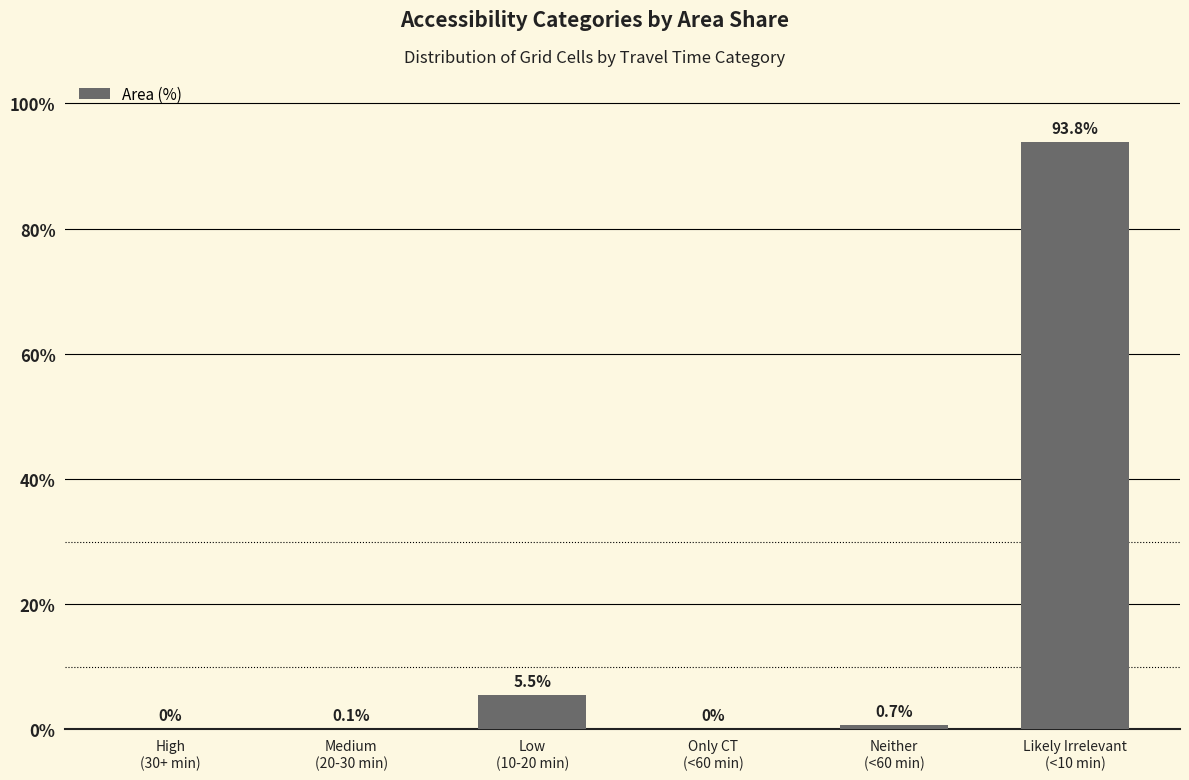

What is the maximum value shown in the chart?

93.8